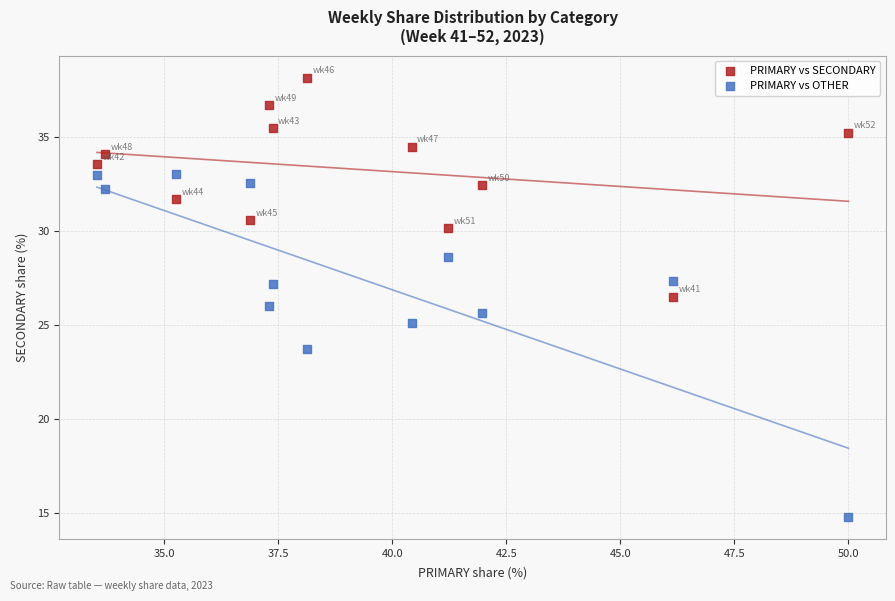

Which series contains the lowest Y value?

PRIMARY vs OTHER